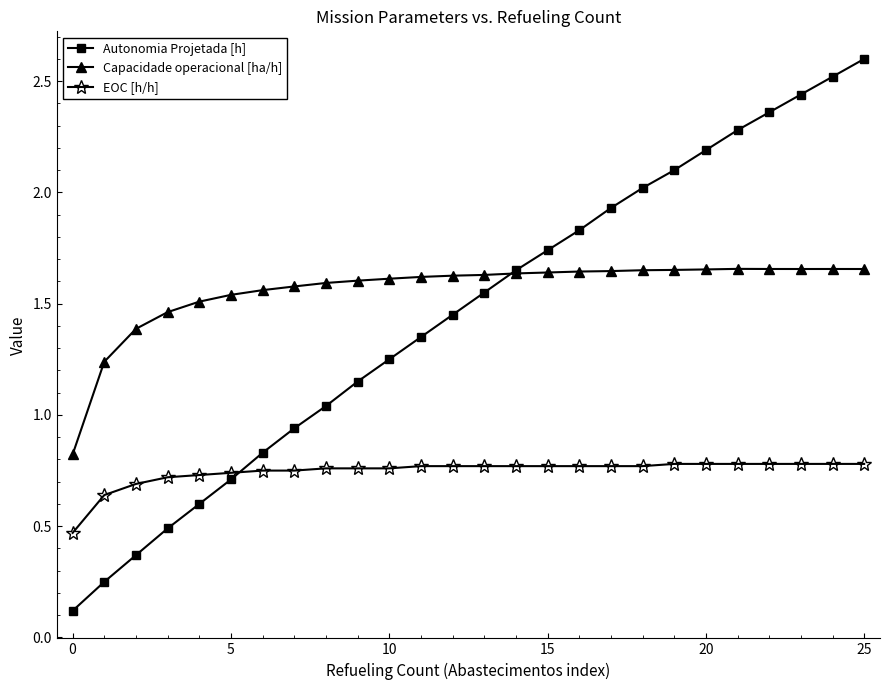

How many distinct data groups are displayed?

3